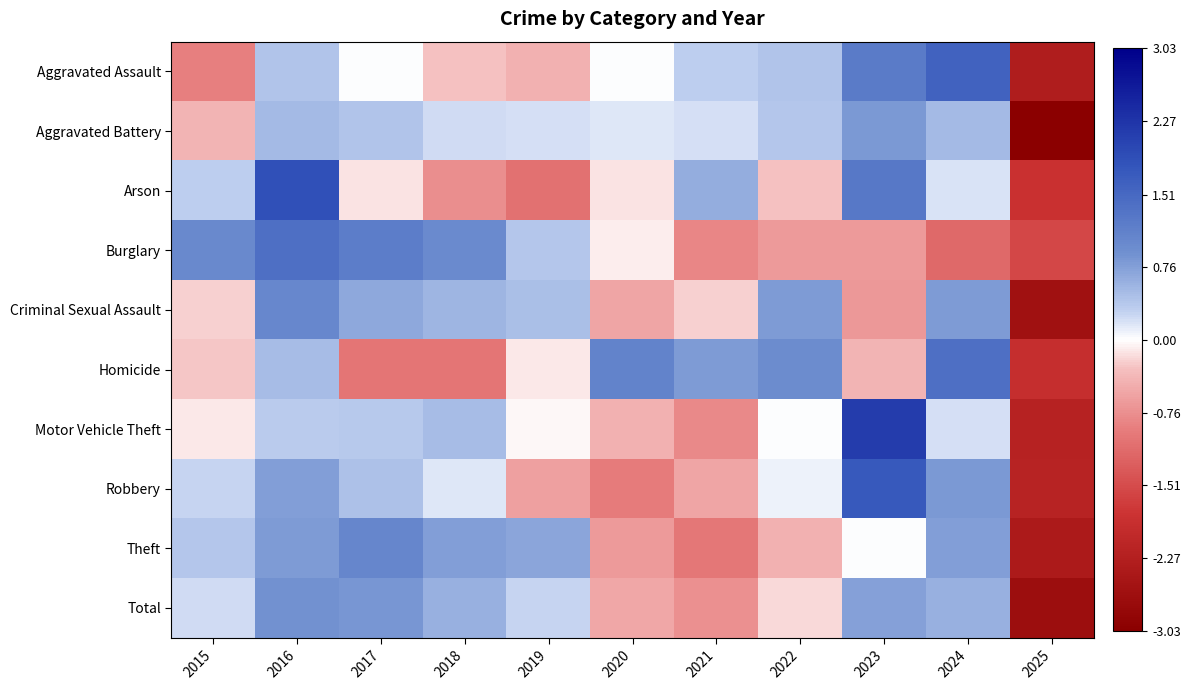

Reading left to right, list all the values displayed in this chart.

Aggravated Assault: 2015=-0.9	2016=0.4	2017=0.0	2018=-0.3	2019=-0.4	2020=0.0	2021=0.3	2022=0.4	2023=1.2	2024=1.6	2025=-2.3
Aggravated Battery: 2015=-0.4	2016=0.5	2017=0.4	2018=0.2	2019=0.2	2020=0.2	2021=0.2	2022=0.4	2023=0.8	2024=0.5	2025=-3.0
Arson: 2015=0.3	2016=1.9	2017=-0.1	2018=-0.8	2019=-1.1	2020=-0.1	2021=0.6	2022=-0.3	2023=1.3	2024=0.2	2025=-1.9
Burglary: 2015=1.0	2016=1.4	2017=1.2	2018=1.0	2019=0.4	2020=-0.1	2021=-0.9	2022=-0.7	2023=-0.7	2024=-1.2	2025=-1.6
Criminal Sexual Assault: 2015=-0.2	2016=1.0	2017=0.7	2018=0.6	2019=0.5	2020=-0.6	2021=-0.2	2022=0.8	2023=-0.7	2024=0.8	2025=-2.6
Homicide: 2015=-0.3	2016=0.5	2017=-1.0	2018=-1.0	2019=-0.1	2020=1.1	2021=0.8	2022=0.9	2023=-0.4	2024=1.4	2025=-1.9
Motor Vehicle Theft: 2015=-0.1	2016=0.3	2017=0.4	2018=0.5	2019=-0.0	2020=-0.4	2021=-0.8	2022=0.0	2023=2.2	2024=0.2	2025=-2.2
Robbery: 2015=0.3	2016=0.8	2017=0.4	2018=0.2	2019=-0.6	2020=-1.0	2021=-0.6	2022=0.1	2023=1.7	2024=0.8	2025=-2.2
Theft: 2015=0.4	2016=0.8	2017=1.1	2018=0.8	2019=0.7	2020=-0.6	2021=-1.0	2022=-0.4	2023=0.0	2024=0.8	2025=-2.4
Total: 2015=0.2	2016=0.9	2017=0.8	2018=0.6	2019=0.3	2020=-0.5	2021=-0.7	2022=-0.2	2023=0.7	2024=0.6	2025=-2.7